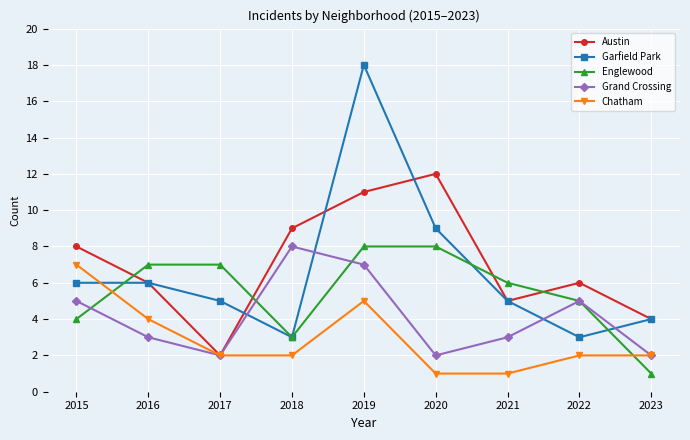

How many interior local valleys does the Grand Crossing series have?

2